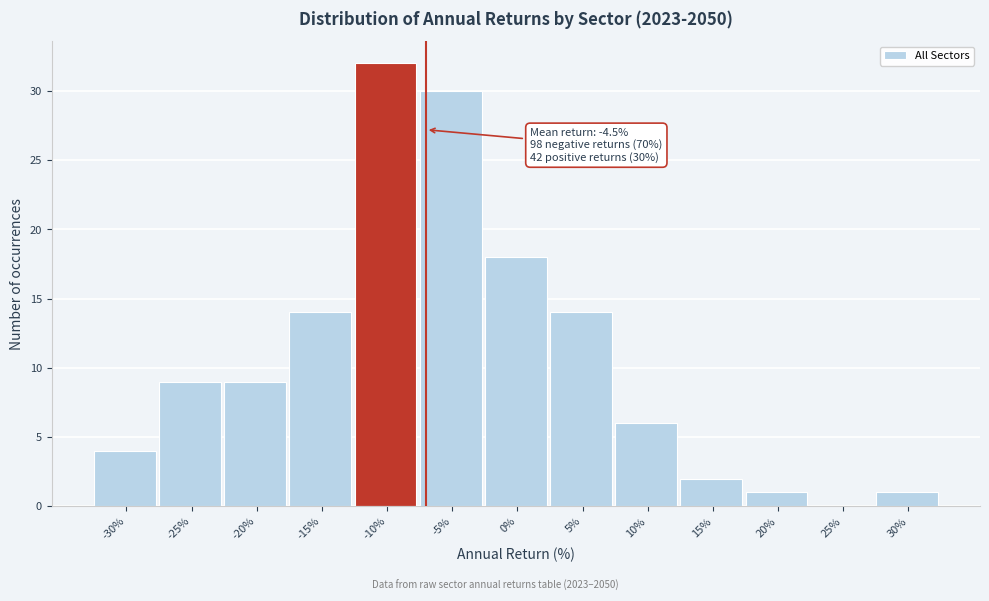

Reading left to right, what are all the values shown in this chart?

-30%=4	-25%=9	-20%=9	-15%=14	-10%=32	-5%=30	0%=18	5%=14	10%=6	15%=2	20%=1	25%=0	30%=1